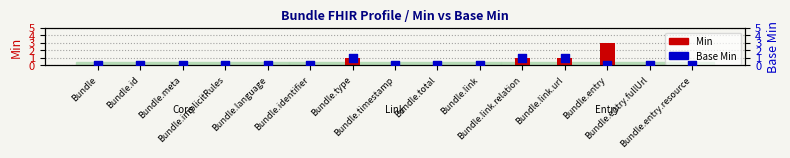

What are all the series names shown in the legend?

Min, Base Min